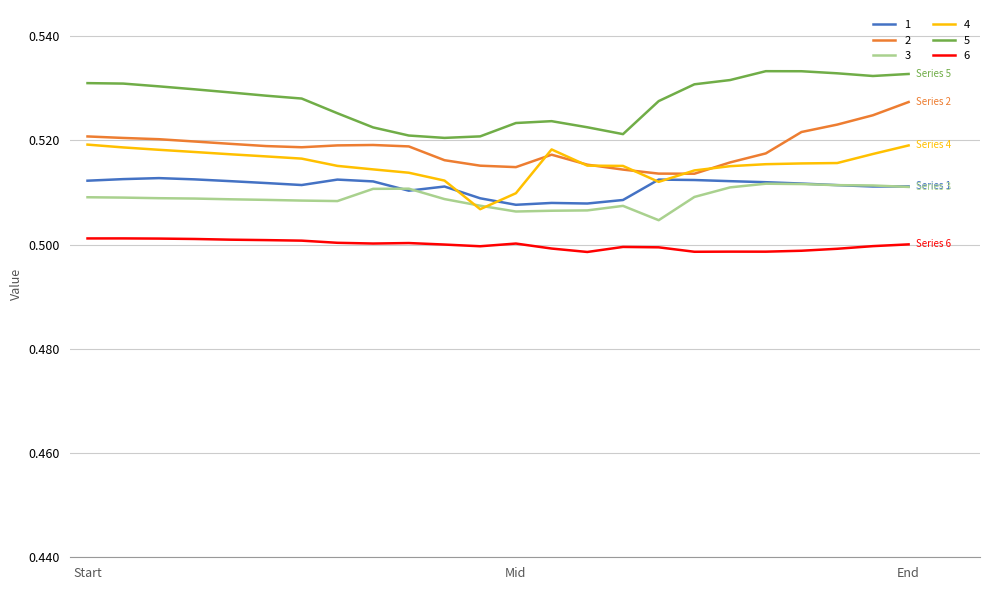

True or false: 4 and 5 cross at least once.

False